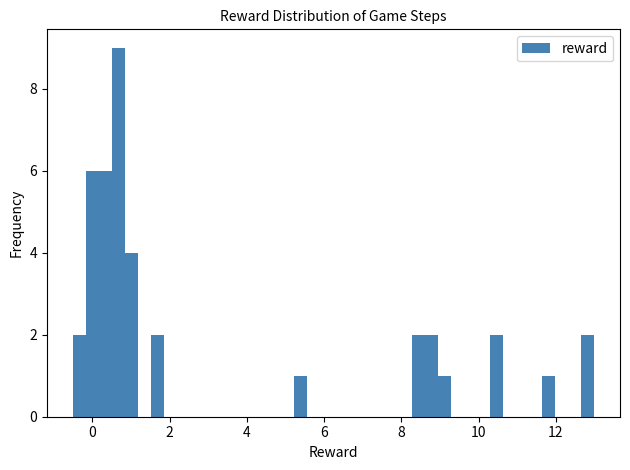

Read against the x-axis, roughly where is the centre of the tallest bar?

0.6